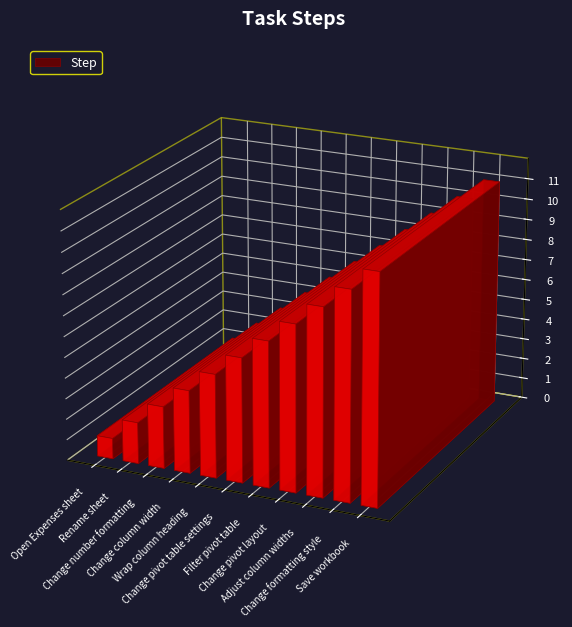

The chart shows a value of 7 at Filter pivot table. True or false?

True